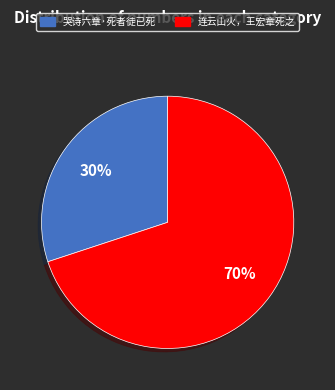

Is 连云山火，王宏章死之 the majority of the pie?

Yes